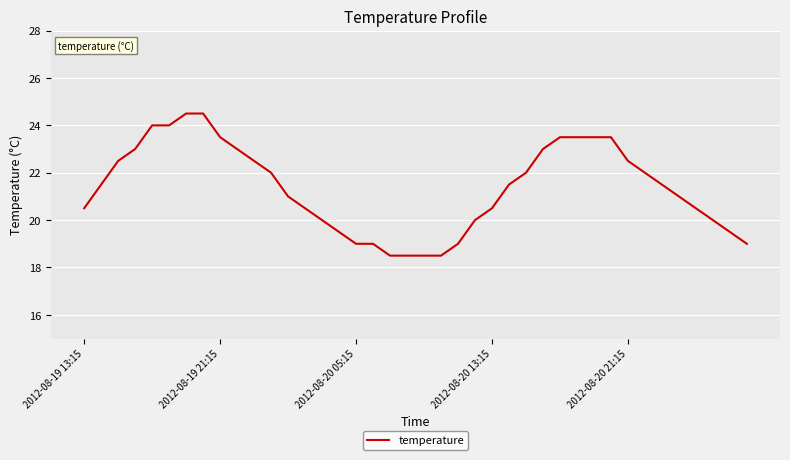

What is the minimum value shown in the chart?

18.5